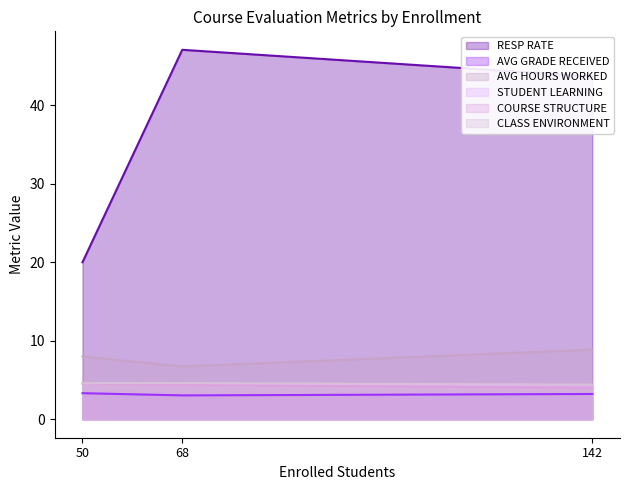

Reading left to right, transcribe all the data shown in this chart.

RESP RATE: 68=47.1	142=43.7	50=20.0
AVG GRADE RECEIVED: 68=3.0	142=3.2	50=3.3
AVG HOURS WORKED: 68=6.7	142=8.9	50=8.0
STUDENT LEARNING: 68=4.6	142=4.1	50=4.5
COURSE STRUCTURE: 68=4.4	142=4.0	50=4.5
CLASS ENVIRONMENT: 68=4.6	142=4.4	50=4.6